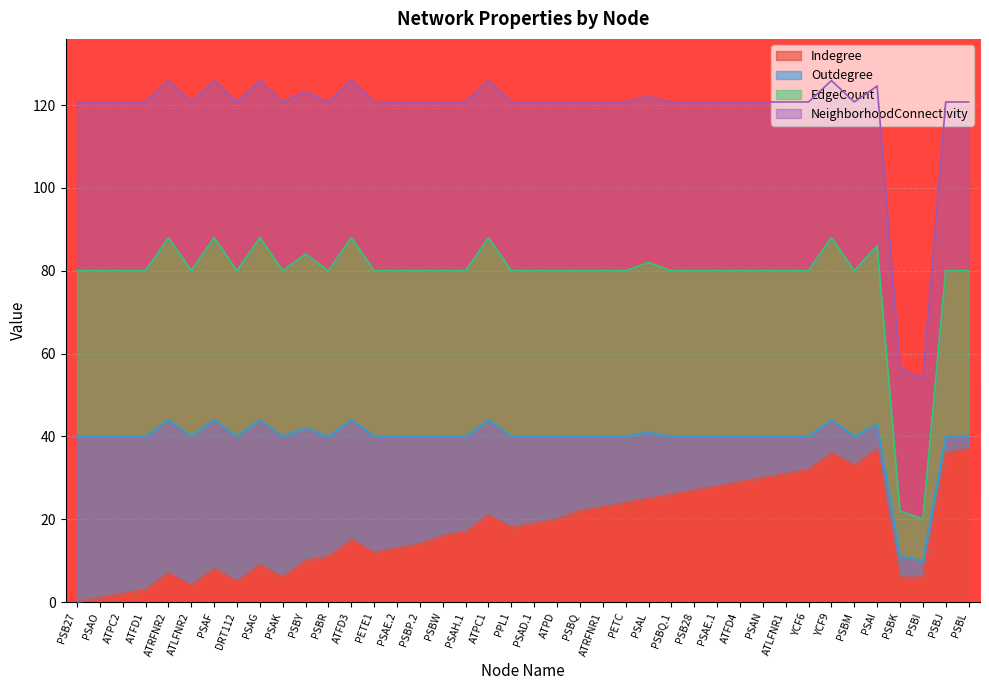

True or false: Indegree and EdgeCount cross at least once.

False